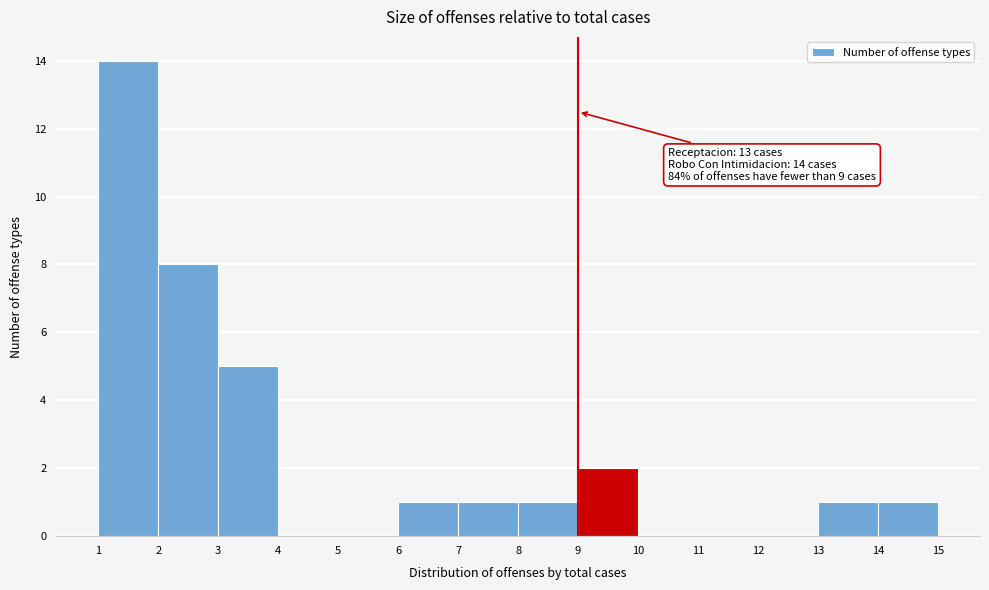

Which range on the x-axis has the tallest bar?

1 to 2